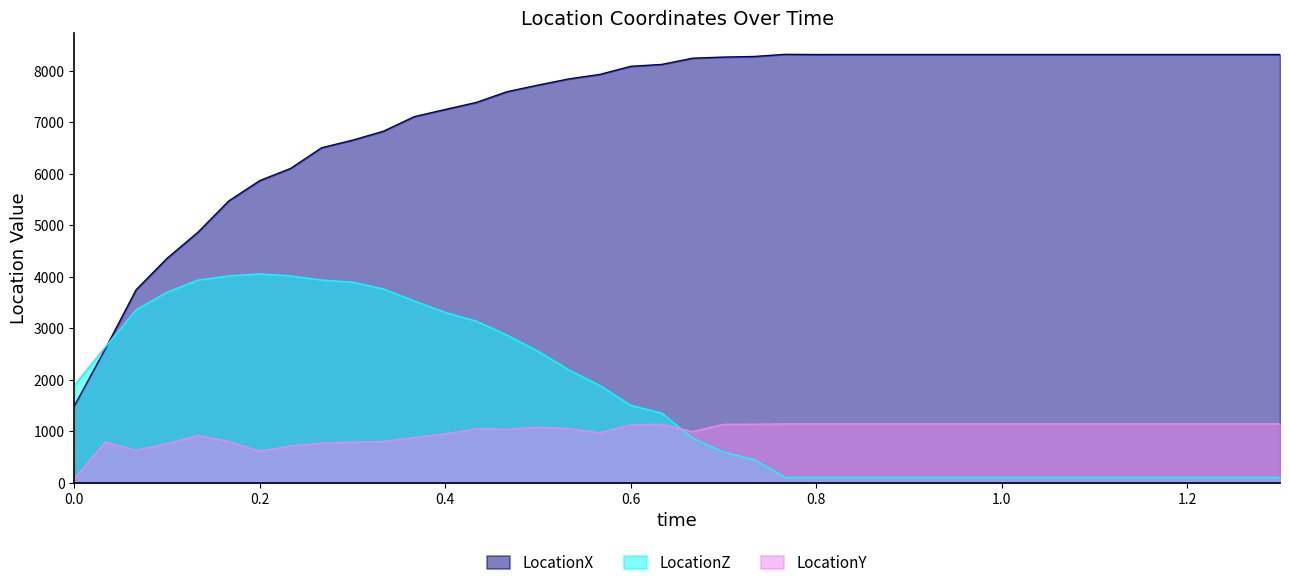

Count the number of data series in this chart.

3